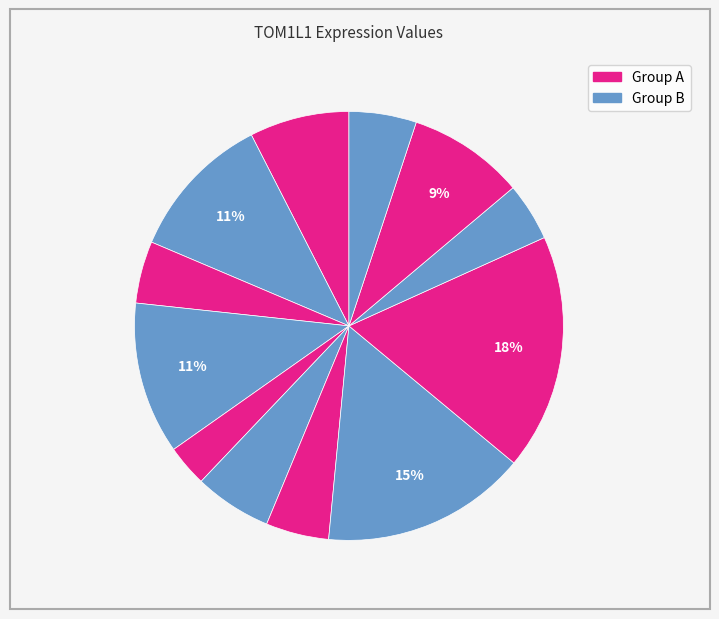

Count the number of slices in the pie.

12